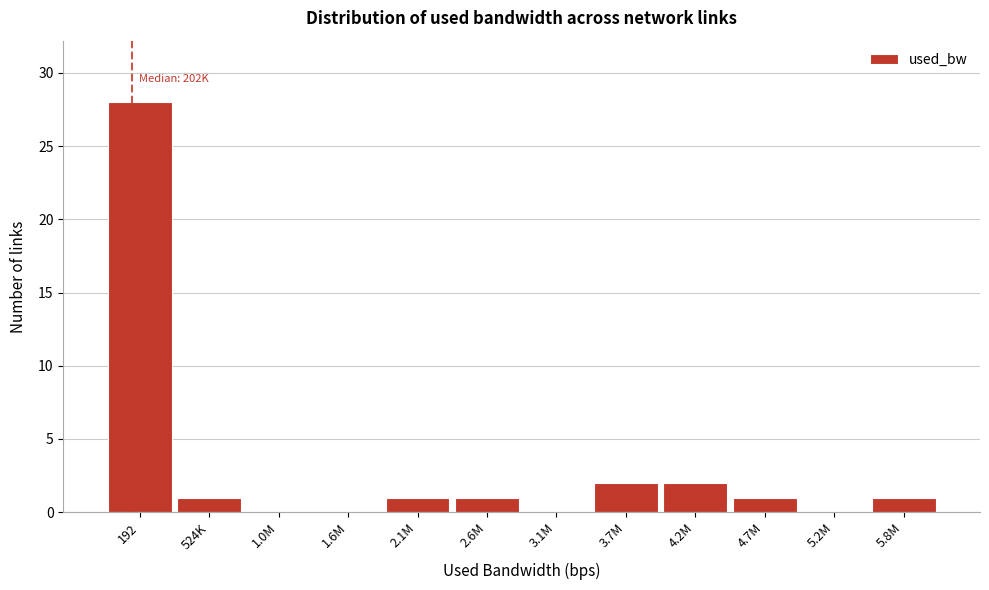

Reading right to left, extract all data points from this chart.

5.8M=1	5.2M=0	4.7M=1	4.2M=2	3.7M=2	3.1M=0	2.6M=1	2.1M=1	1.6M=0	1.0M=0	524K=1	192=28